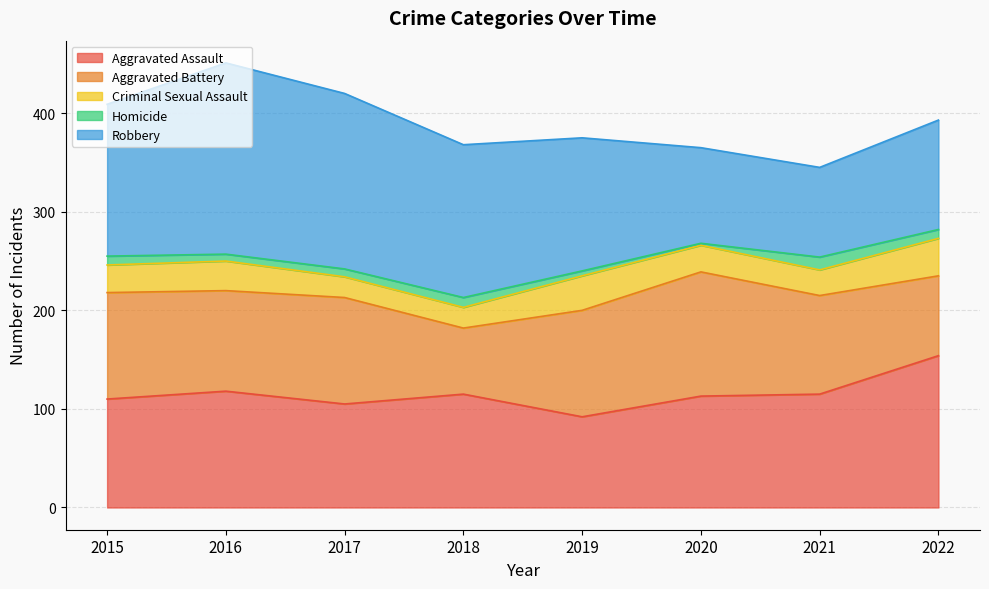

In Homicide, how many points are lower than both neighbors (excluding endpoints)?

2